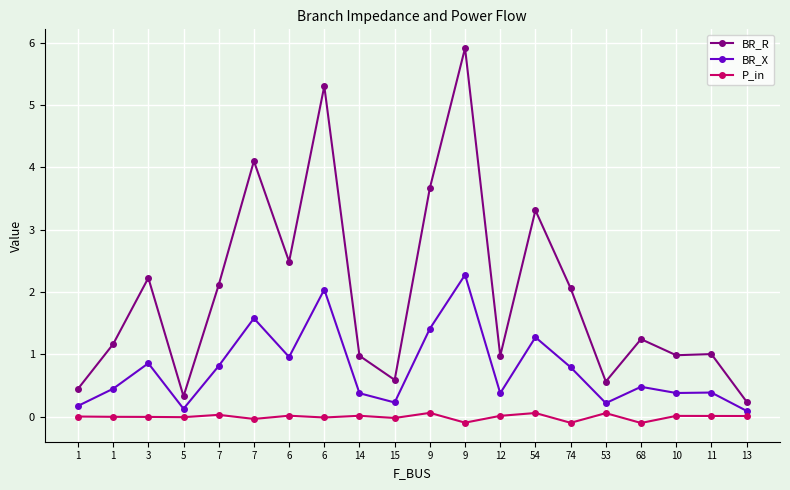

List the series in order of their overall mean, highest first.

BR_R, BR_X, P_in